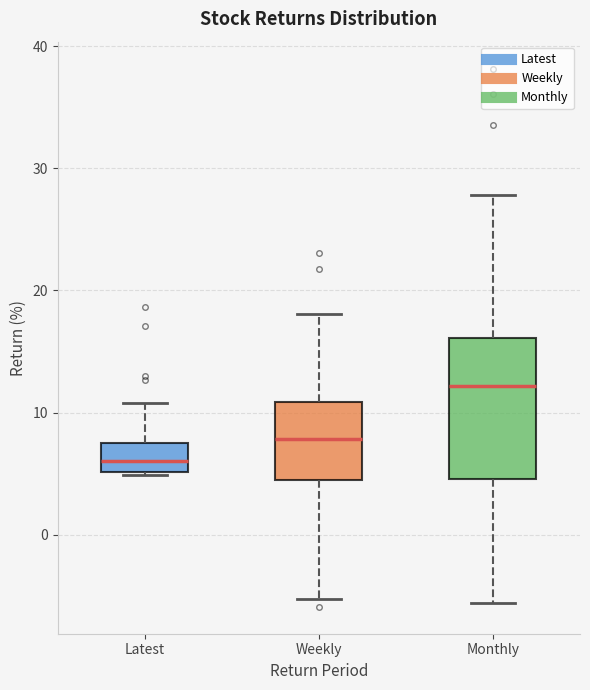

Where is the lower edge of the box for Weekly on the y-axis? The values are not printed on the chart, so give them approximately, as read against the axis.

4